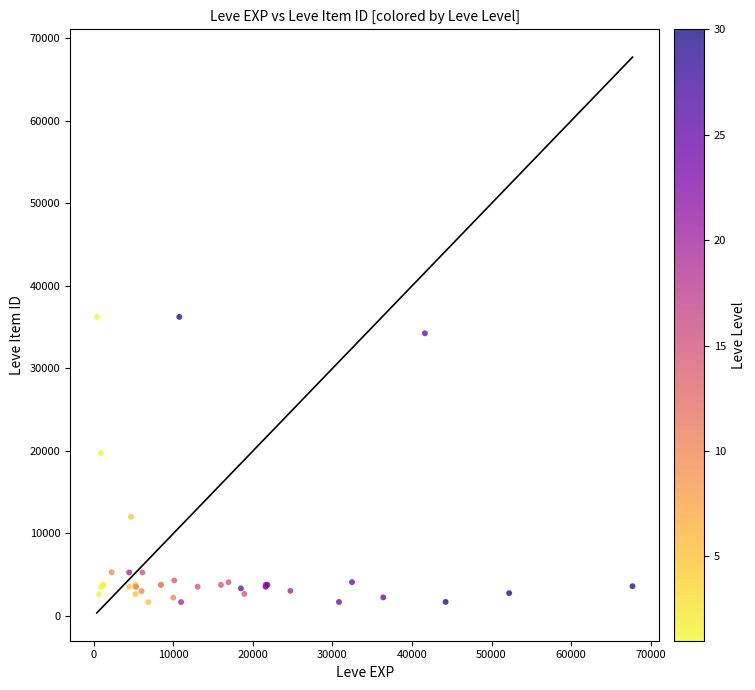

What Y value in the scatter plot is closest to 18967?

19744